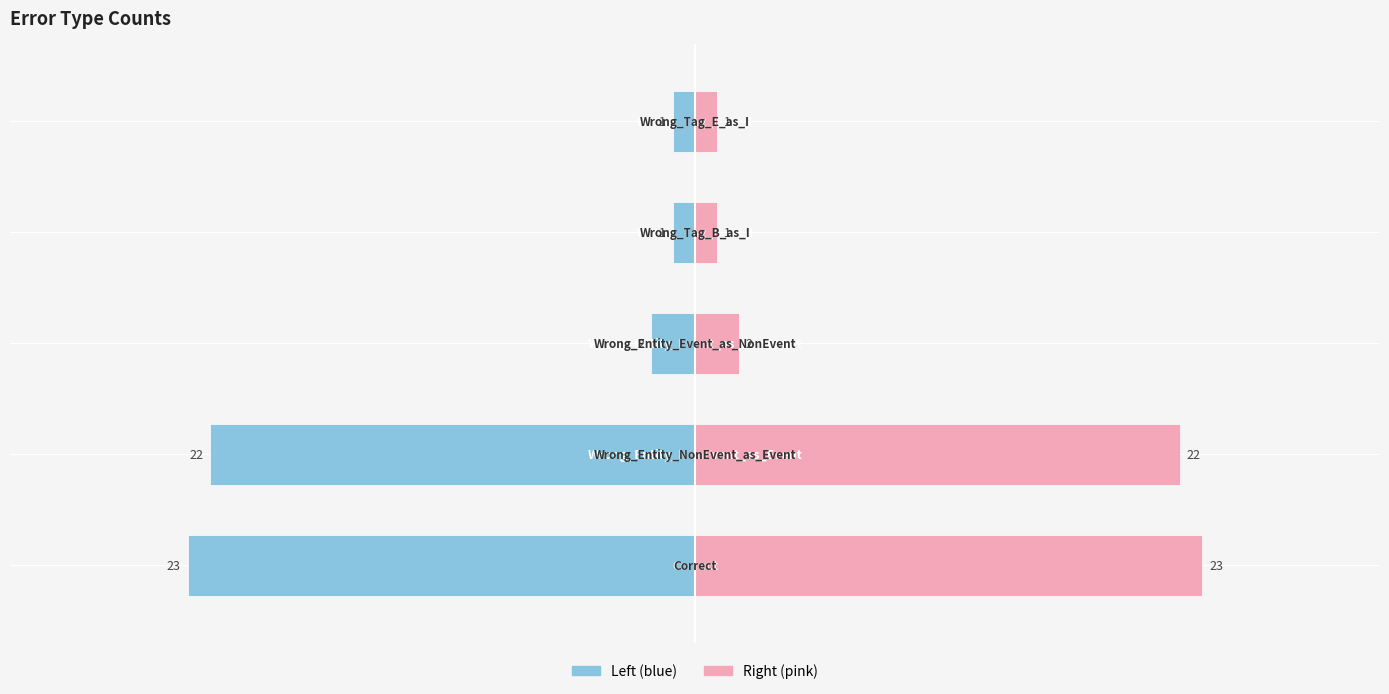

Which series has the largest total across all categories?

count (right)